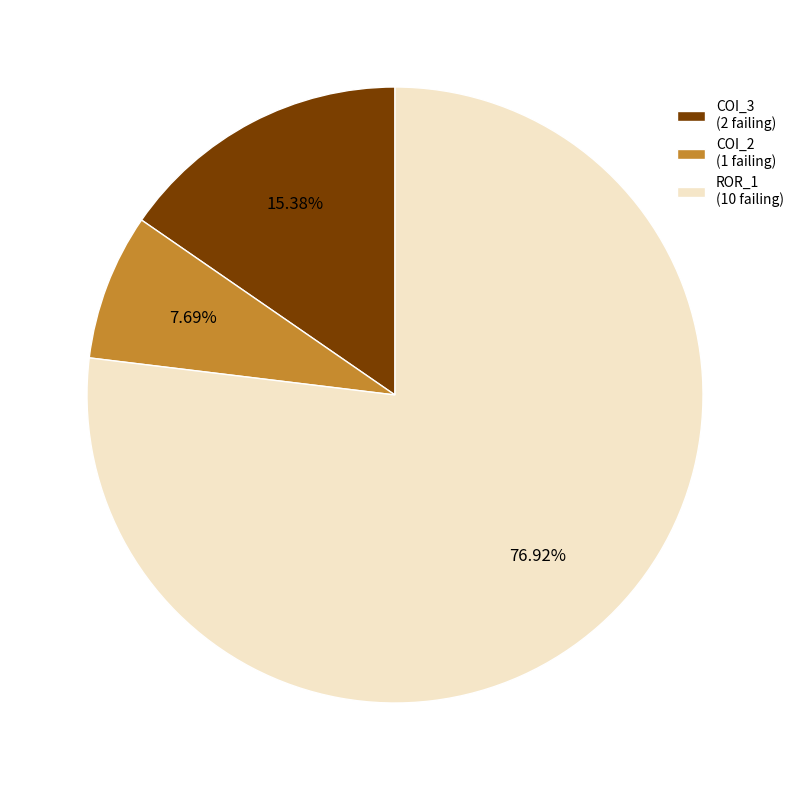

Is there any slice that represents more than half of the pie?

Yes